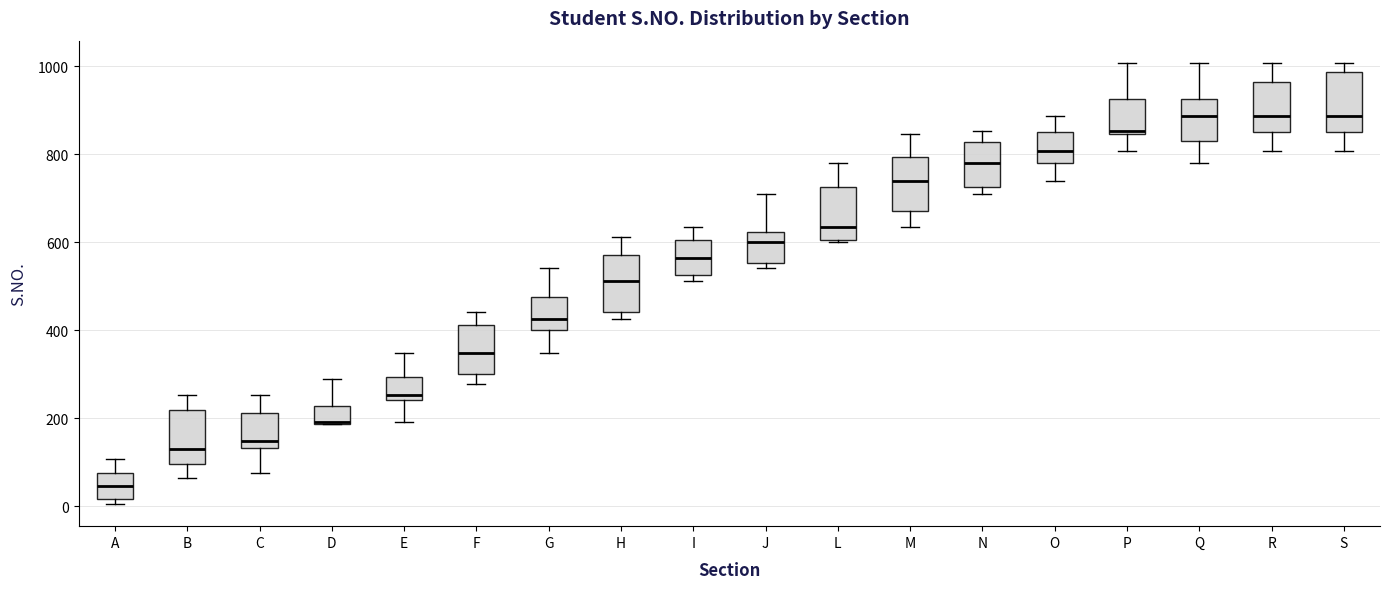

Where does the upper whisker of the box for Q end on the y-axis? The values are not printed on the chart, so give them approximately, as read against the axis.

1000